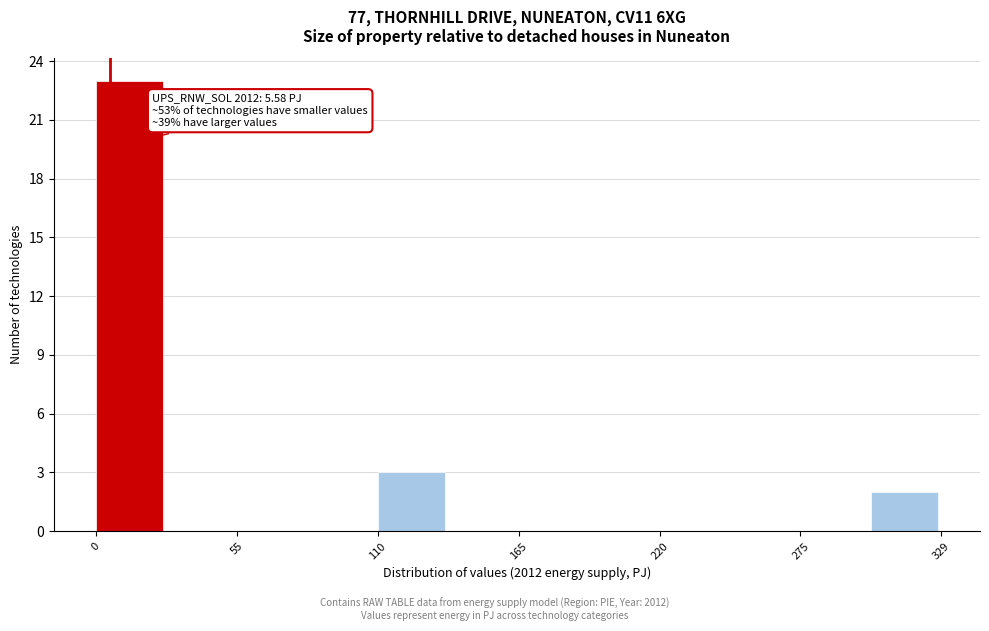

Around what value on the x-axis is the tallest bar? Give the approximate position of its centre, as read against the axis.

10